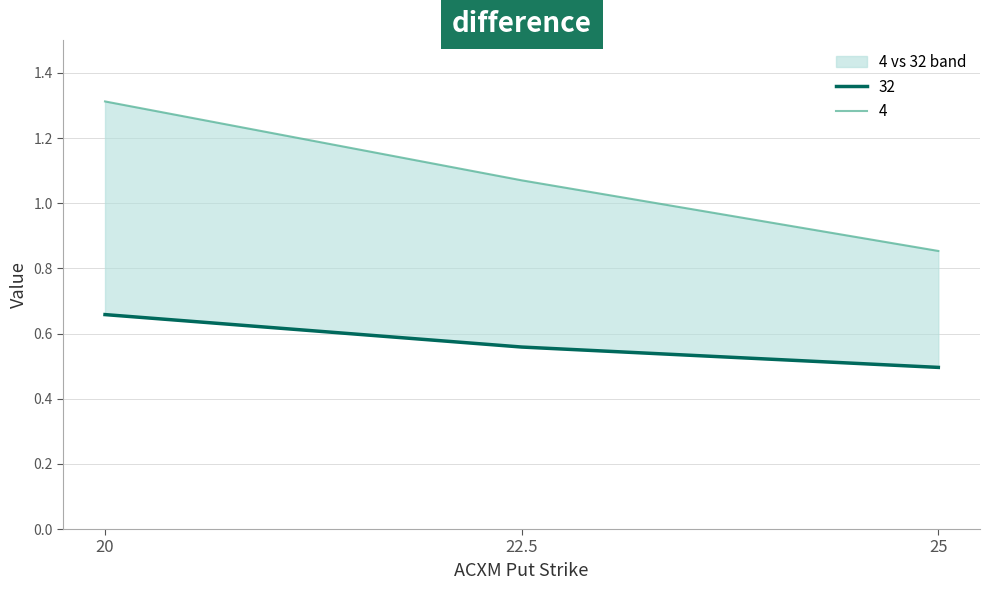

At 22.5, list the series in order from largest to smallest.

4, 32